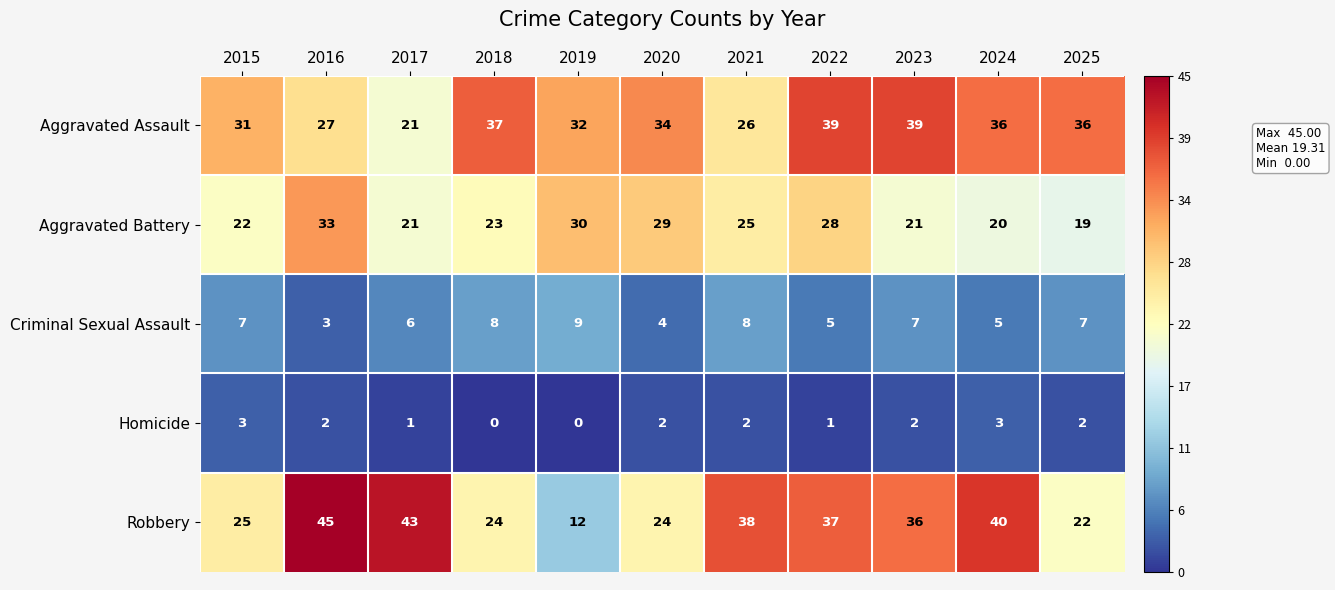

How many distinct data groups are displayed?

5